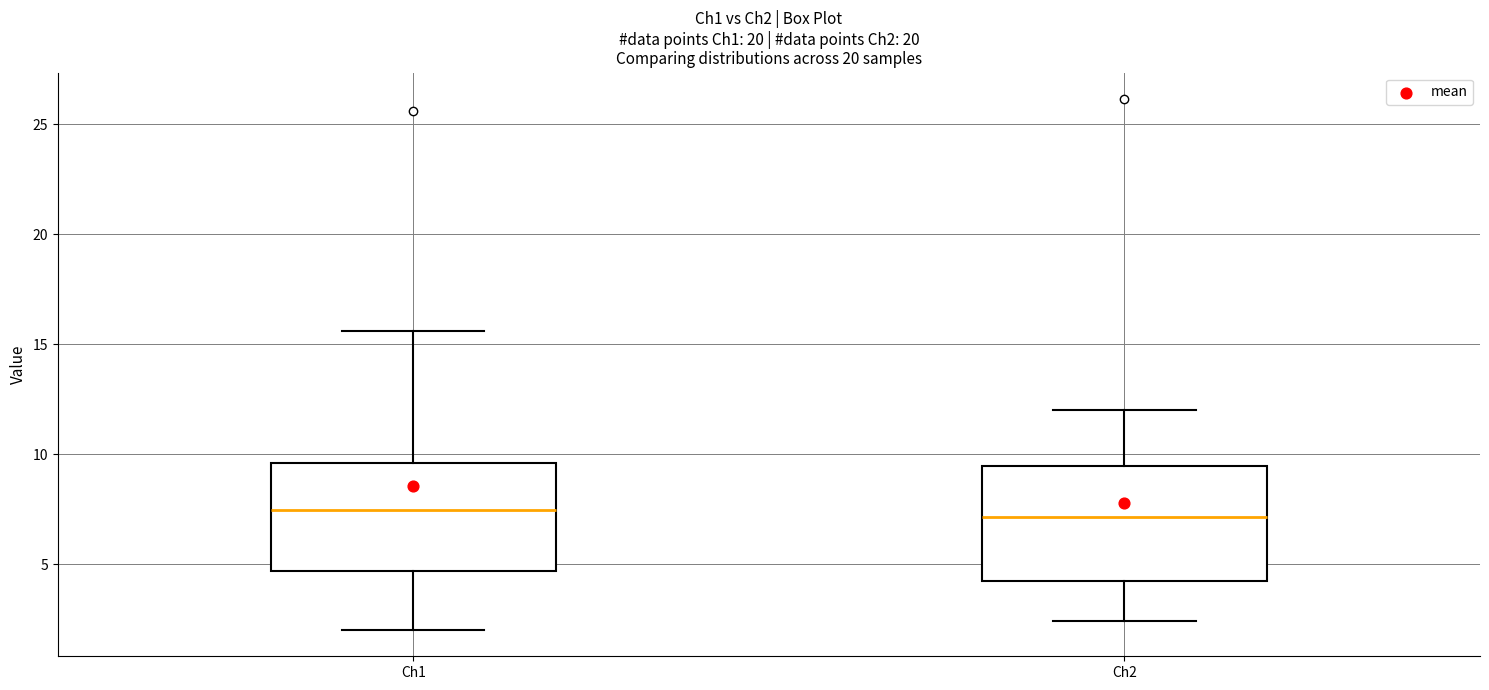

Where does the lower whisker of the box for Ch1 end on the y-axis? The values are not printed on the chart, so give them approximately, as read against the axis.

2.0